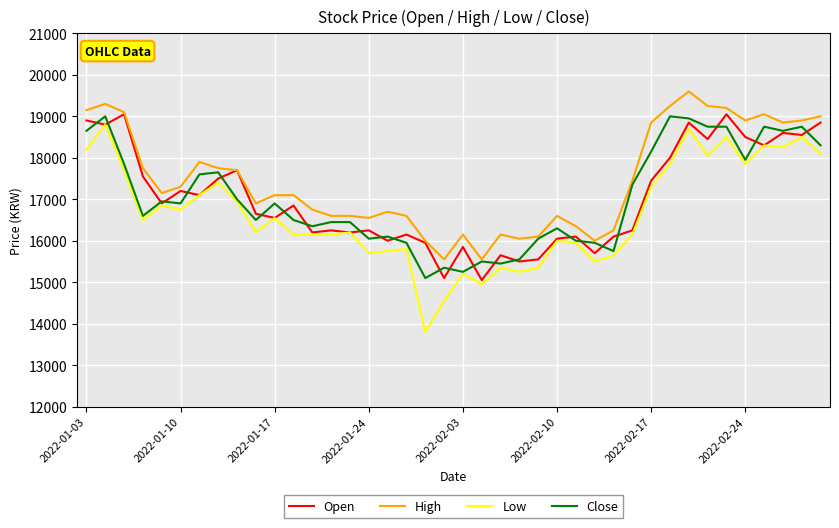

Which series has the widest spread of values?

Low